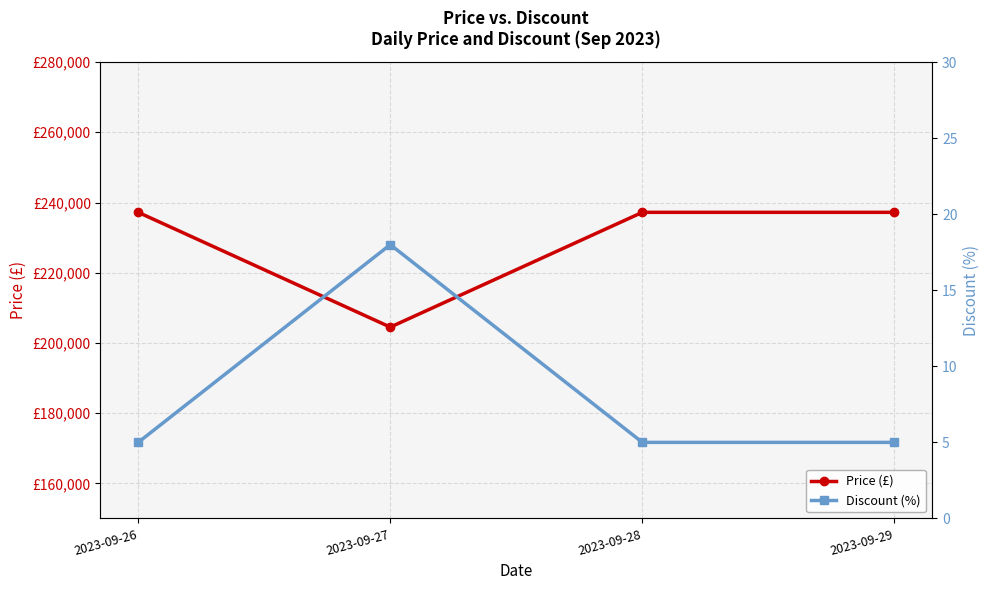

True or false: Discount (%) and Price (£) intersect in this chart.

False